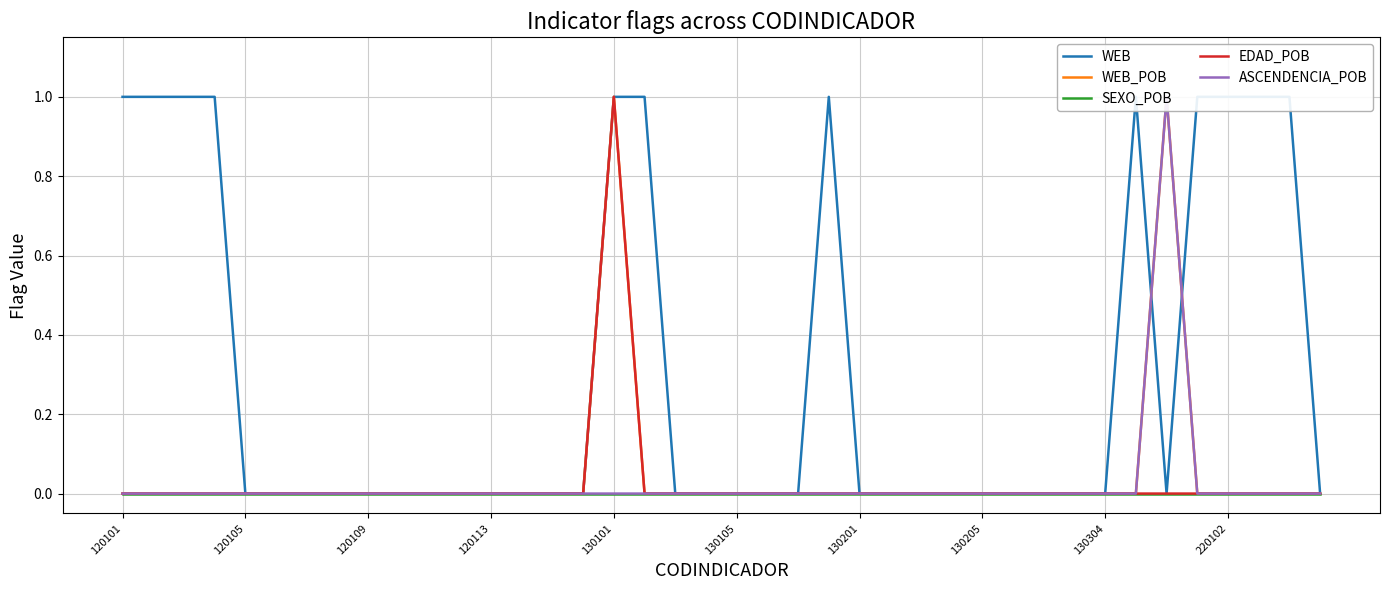

Does the chart display data point markers on the line(s)?

No